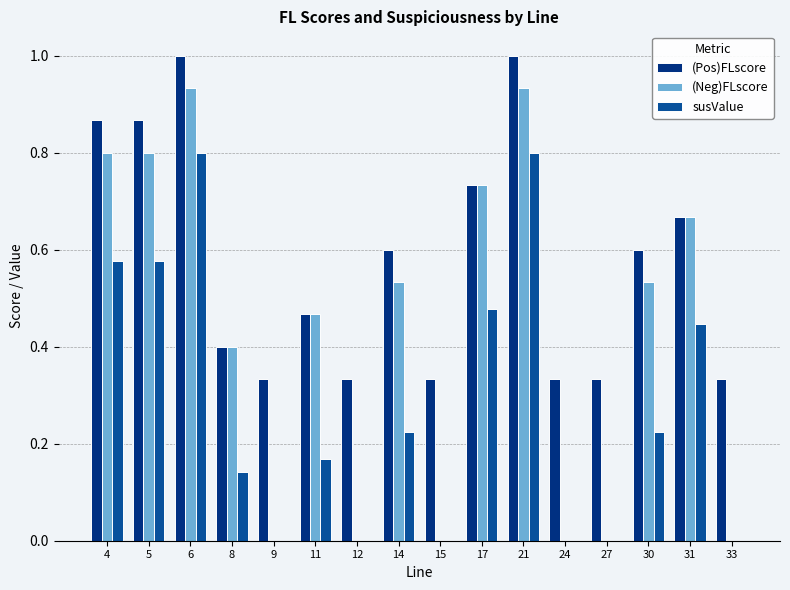

How many distinct data groups are displayed?

3